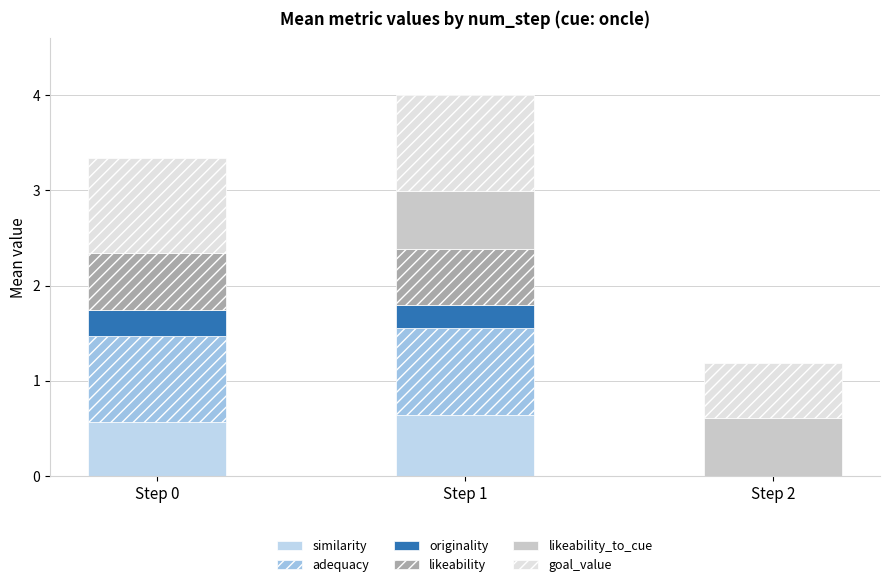

What is the average value of the adequacy series?

0.6